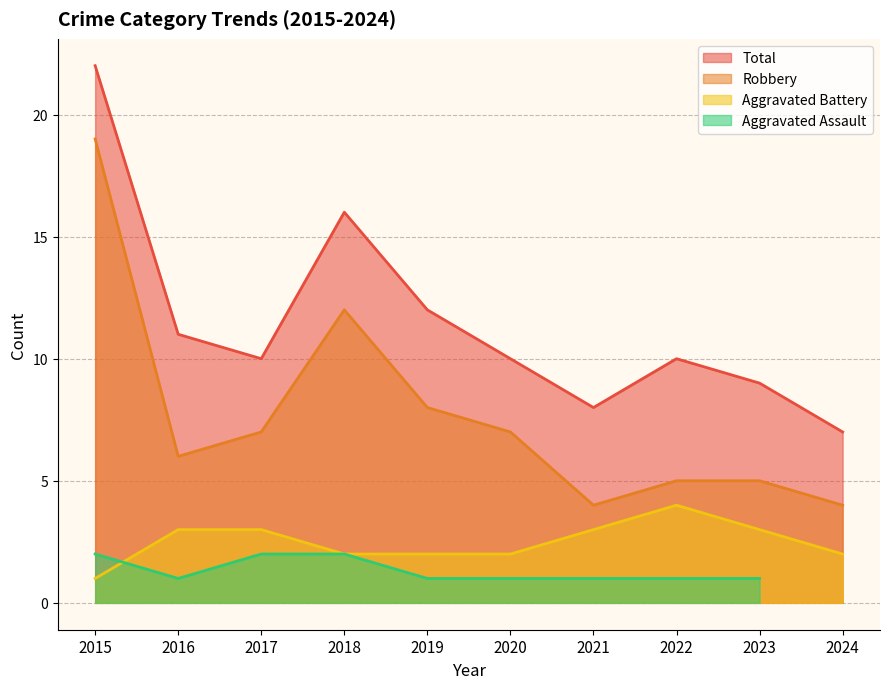

Is it true that Robbery equals 6 at 2021?

False